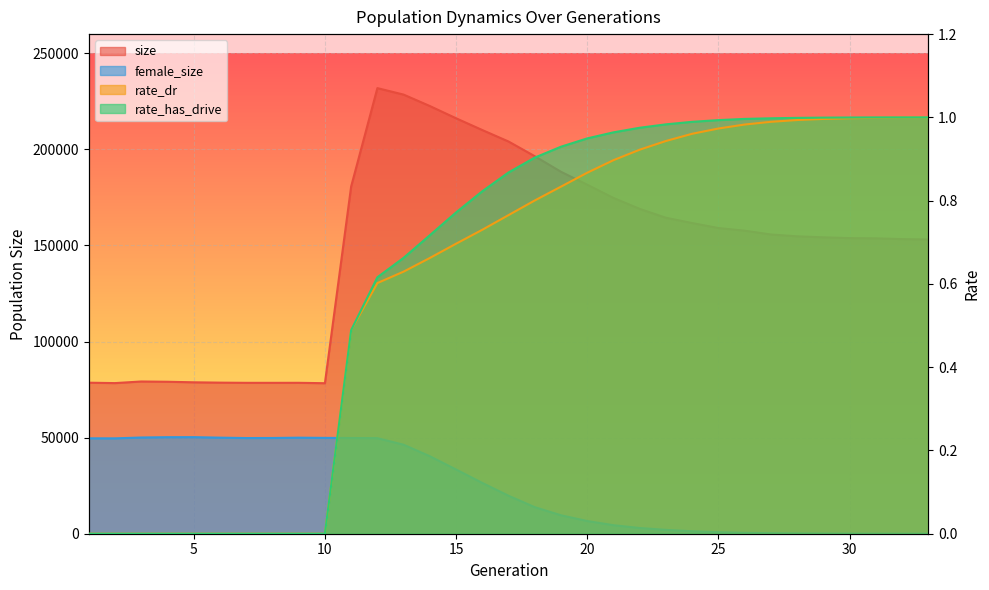

After their last crossing, which series has the higher values: female_size or rate_dr?

rate_dr